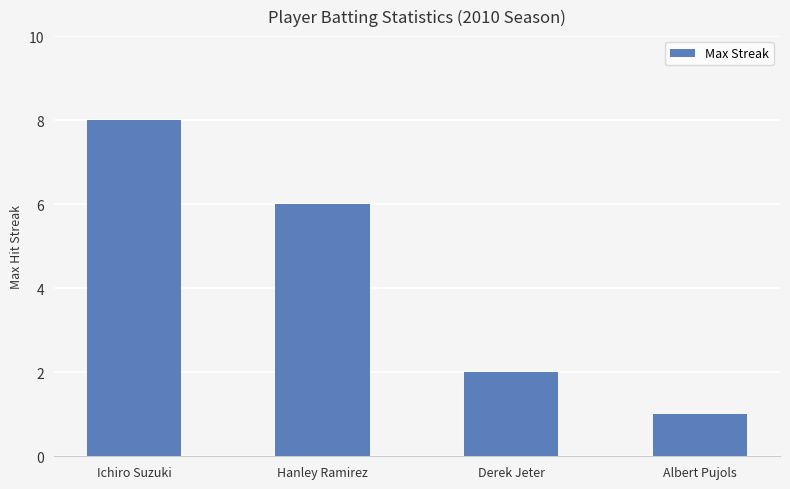

What is the approximate value at Hanley Ramirez?

6